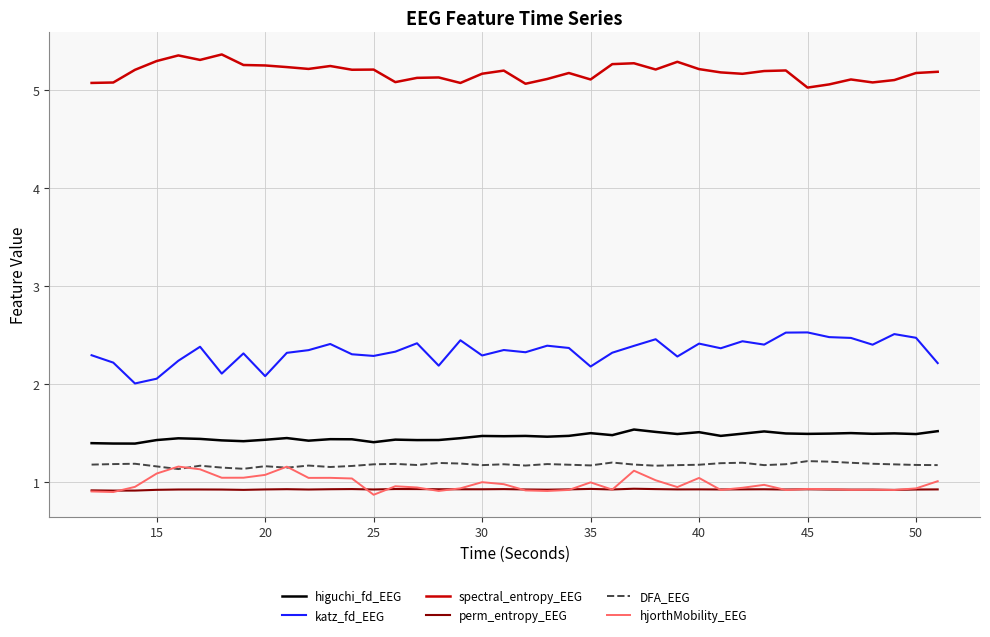

What is the lowest value of the katz_fd_EEG series?

2.0